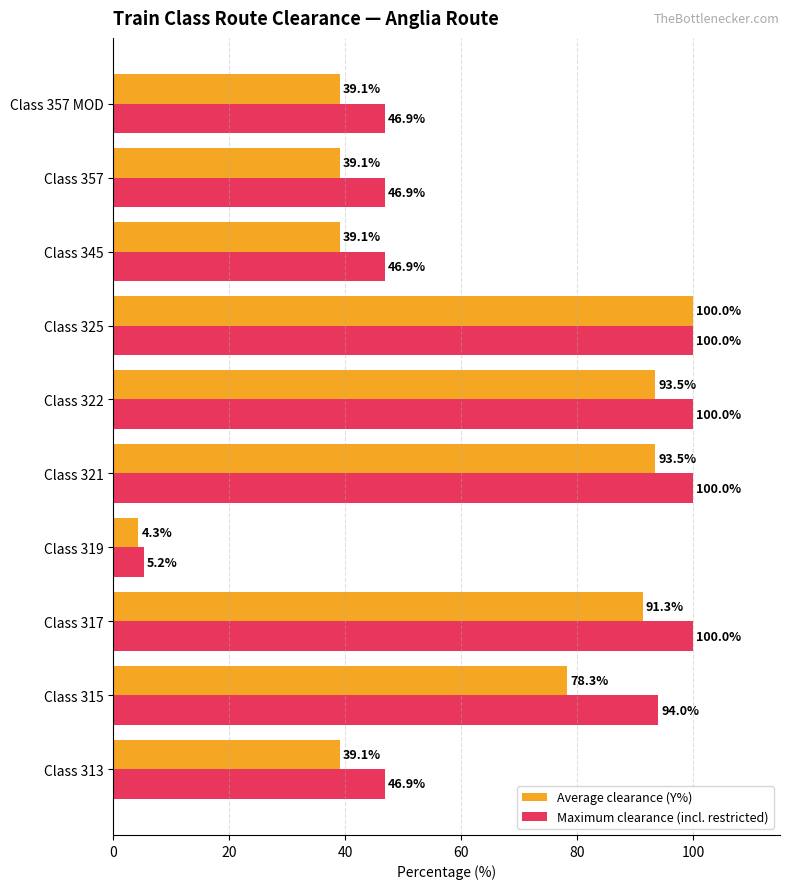

At which label does Average clearance (Y%) reach its peak?

Class 325